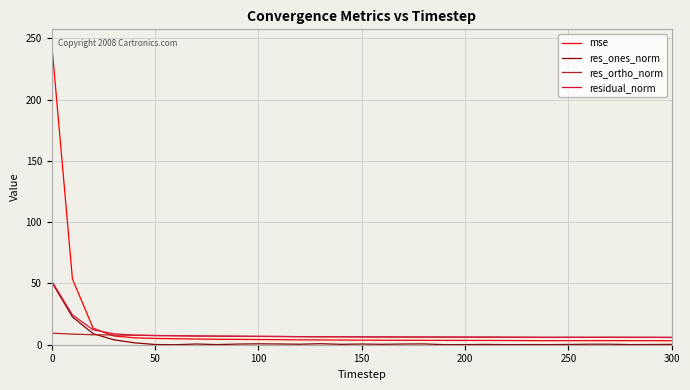

What is the greatest value displayed?

245.1